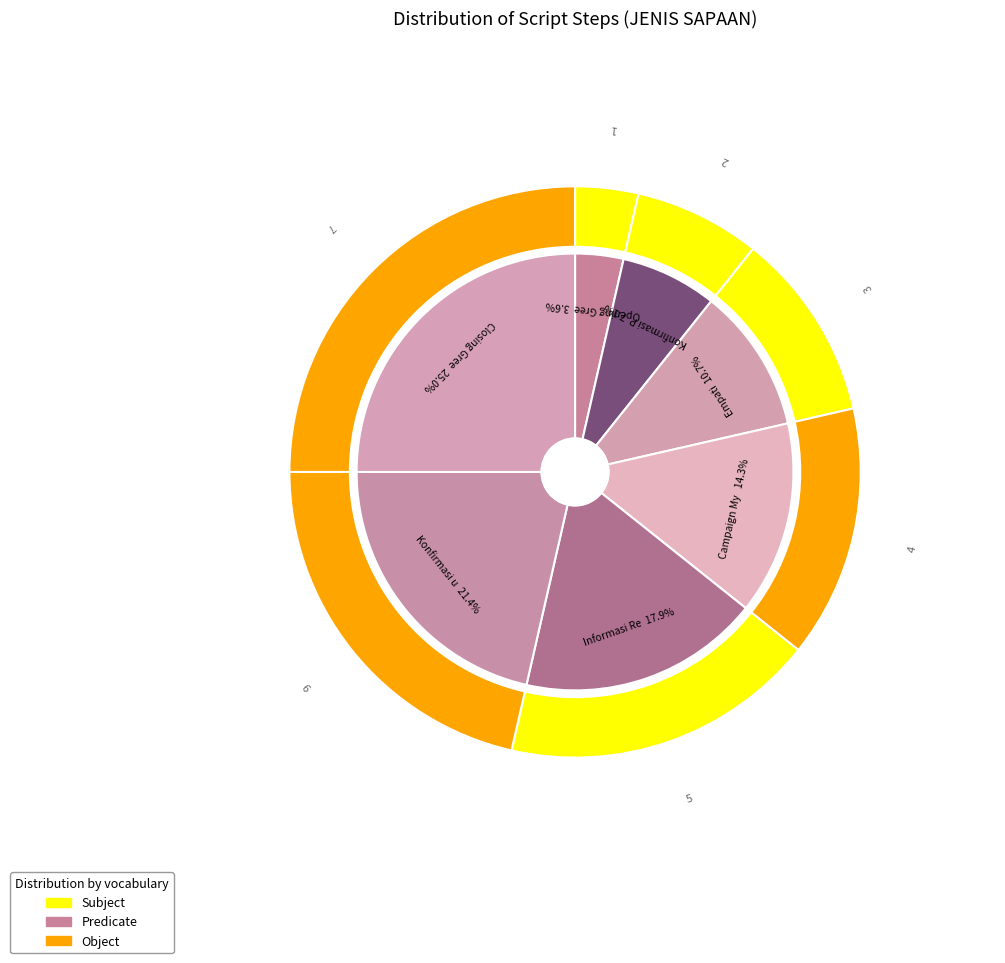

To the nearest percent, what is the difference between the Informasi Reward and Empati slice percentages?

7%